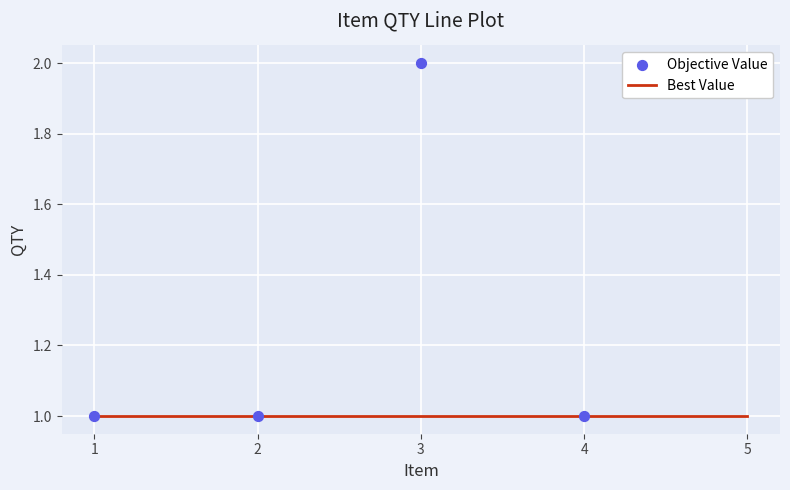

At which category is the sum across all series the highest?

3